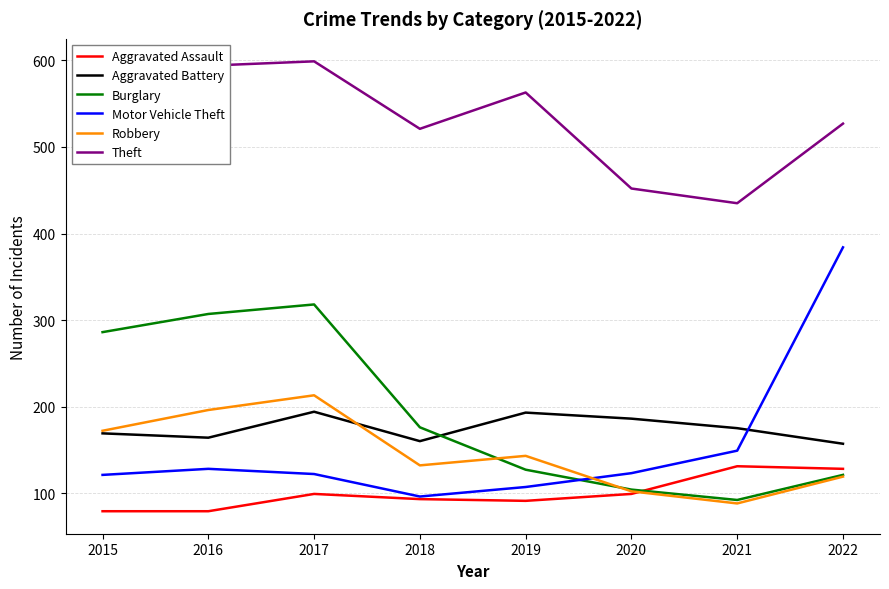

At which label does Aggravated Battery first exceed 175?

2017